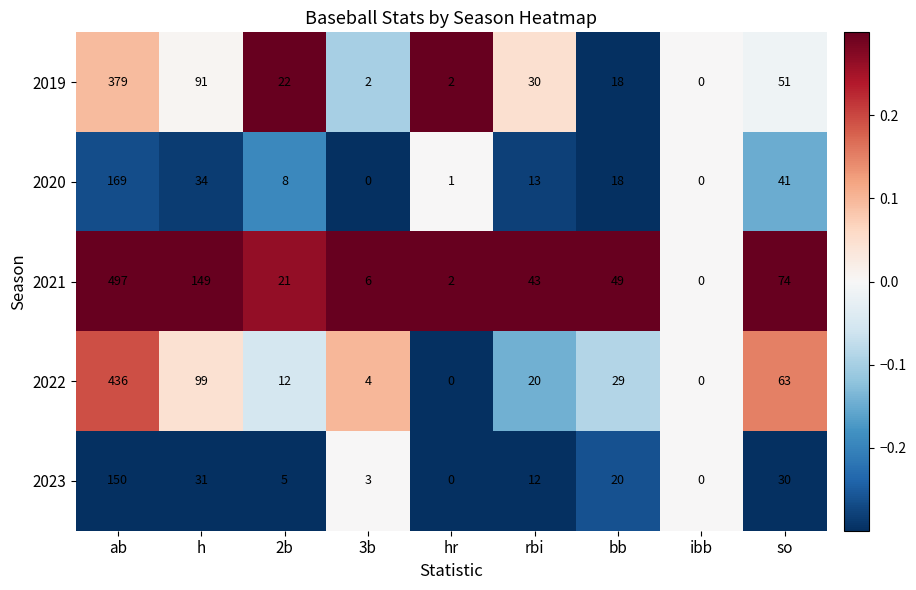

What is the smallest value displayed?

0